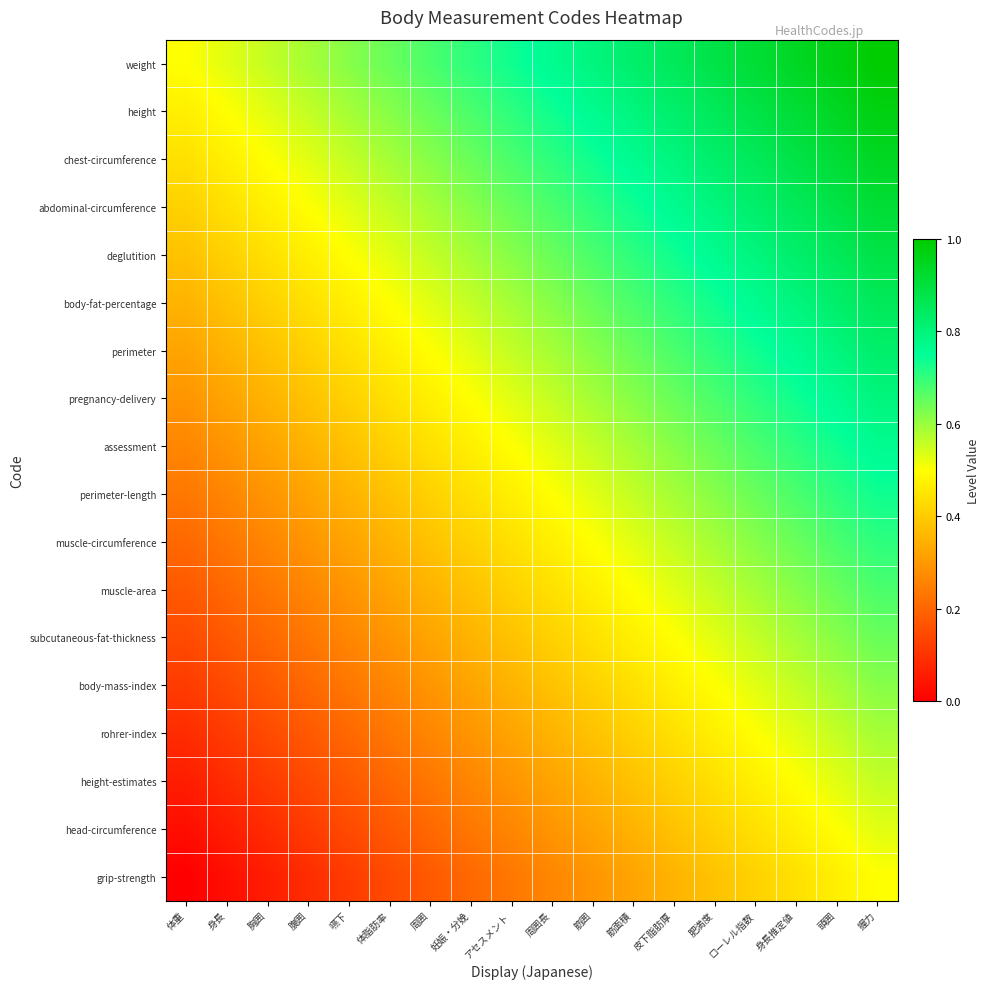

What is the total value across all series at 腹囲?

6.1